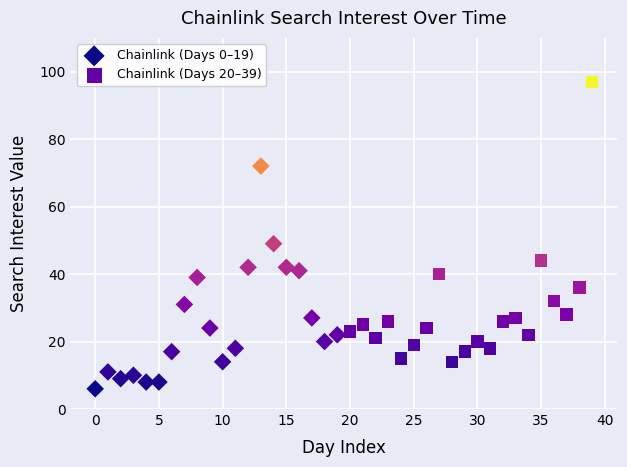

Which series contains the lowest Y value?

Chainlink (Days 0–19)